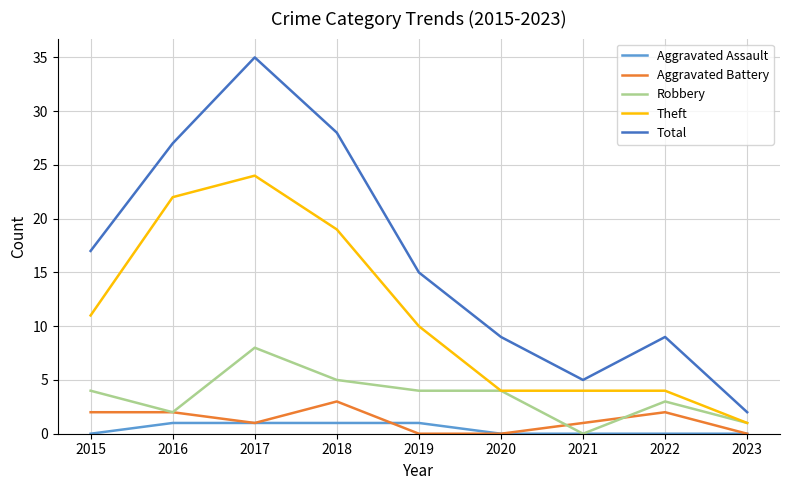

What is the approximate value of Aggravated Battery at 2017?

1